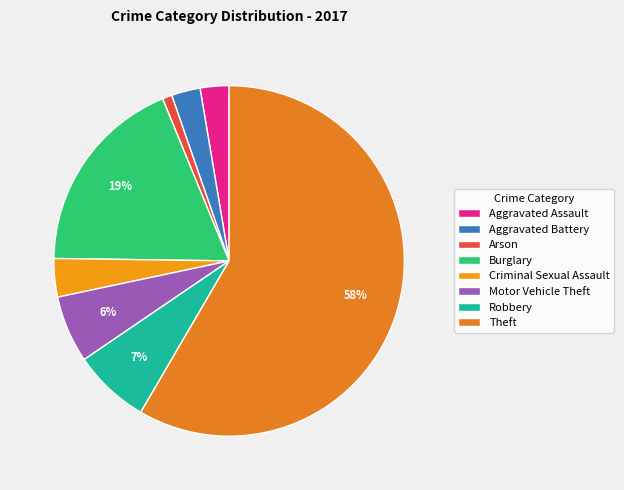

To the nearest percent, what is the combined percentage of Arson and Motor Vehicle Theft?

7%